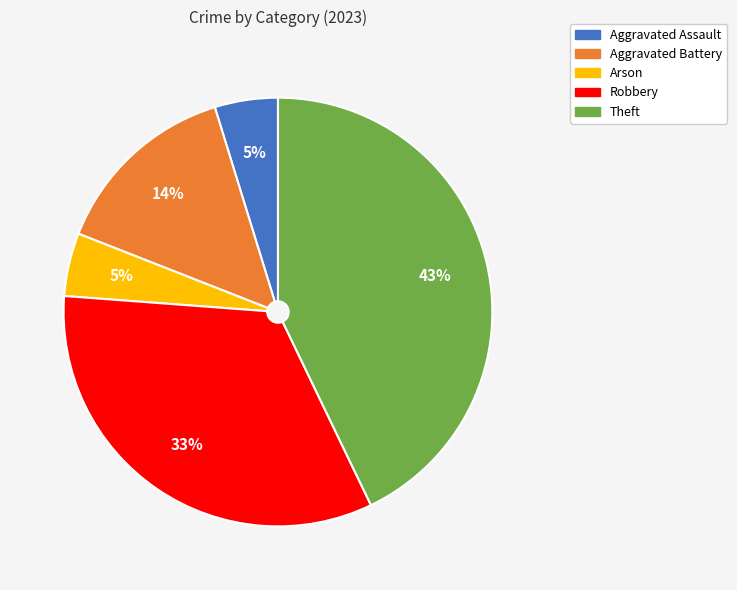

What percentage is the Aggravated Battery slice, to the nearest percent?

14%